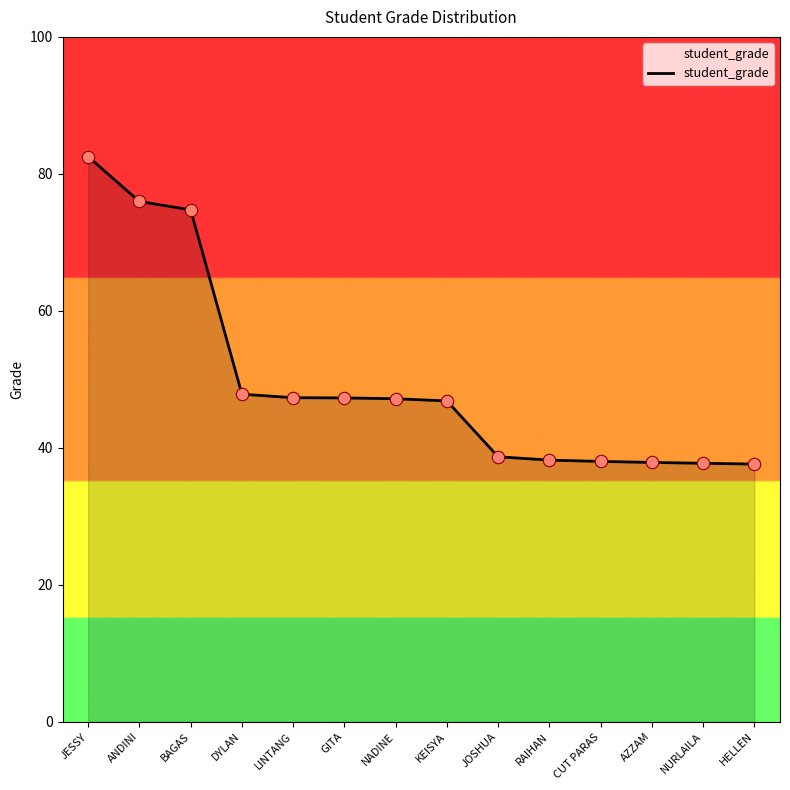

Approximately how many times larger is the value at NADINE compared to CUT PARAS?

1.2